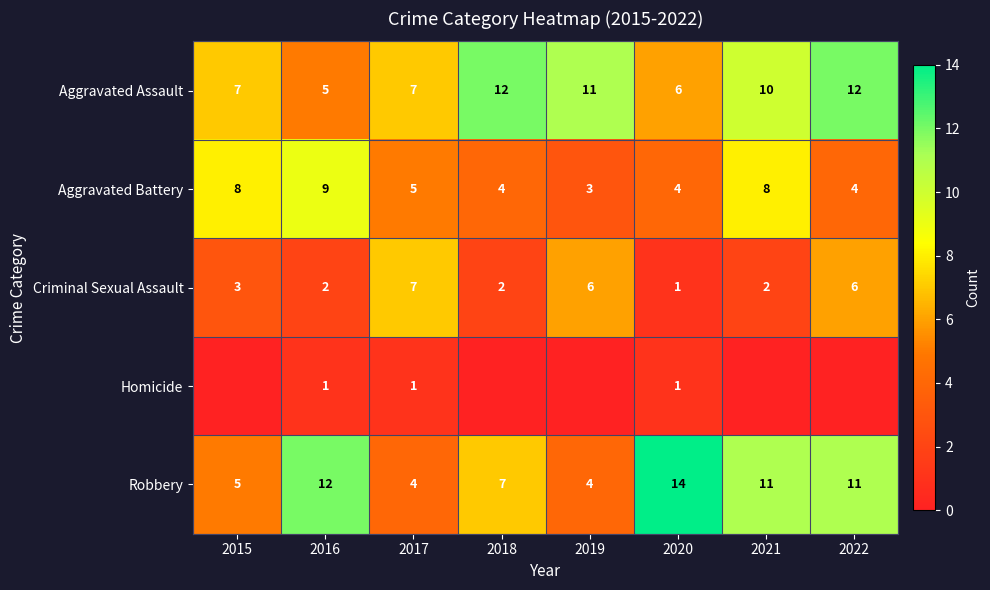

Is the value of Homicide at 2017 greater than the value of Aggravated Battery at 2016?

No